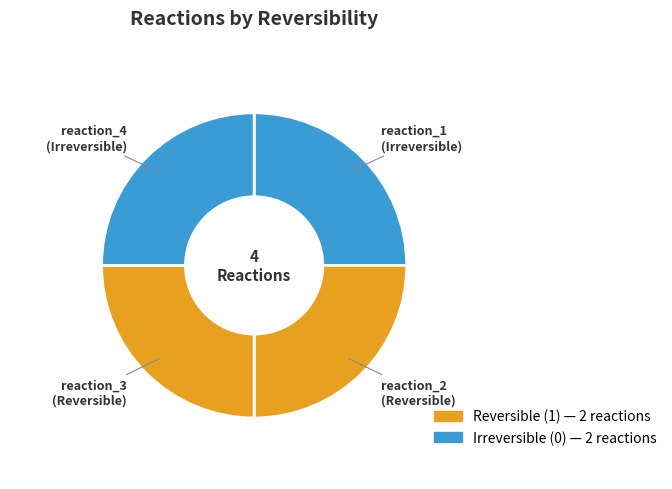

Approximately how many times larger is the value at reaction_1 compared to reaction_4?

1.0